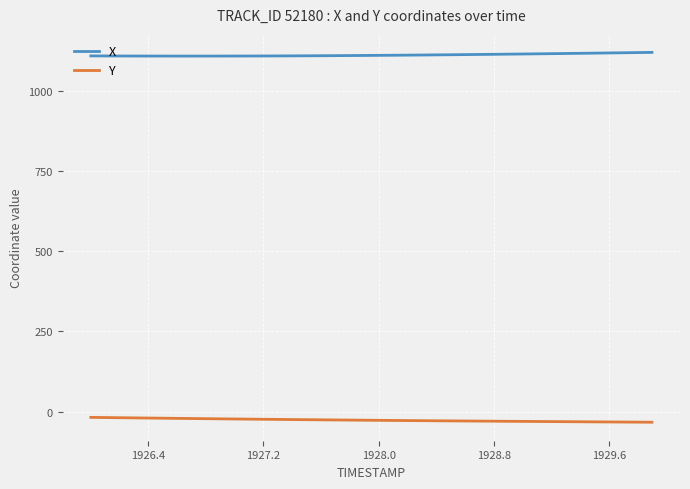

Which series has the largest total across all categories?

X